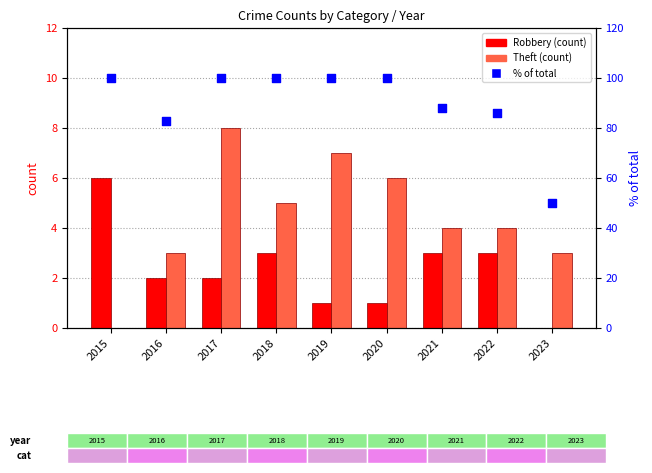

At how many categories does at least one series exceed 44?

9